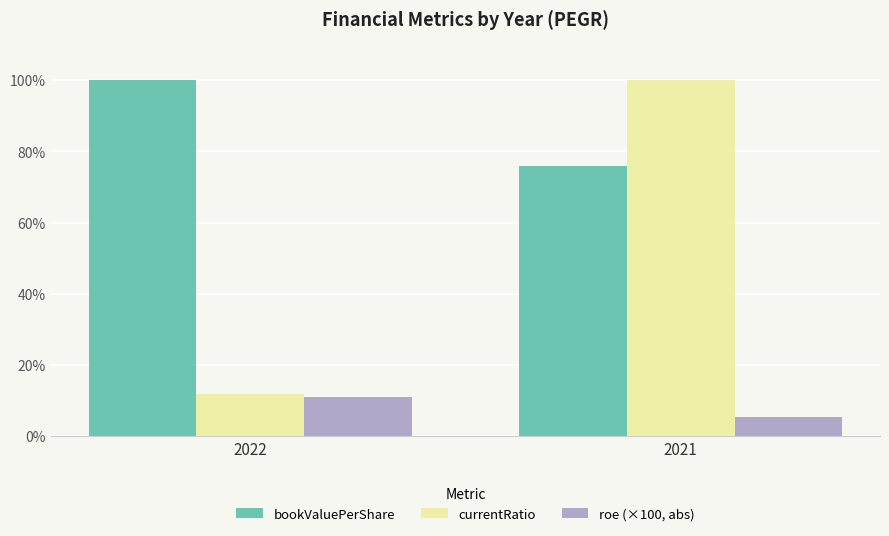

What is the average value of the currentRatio series?

55.9